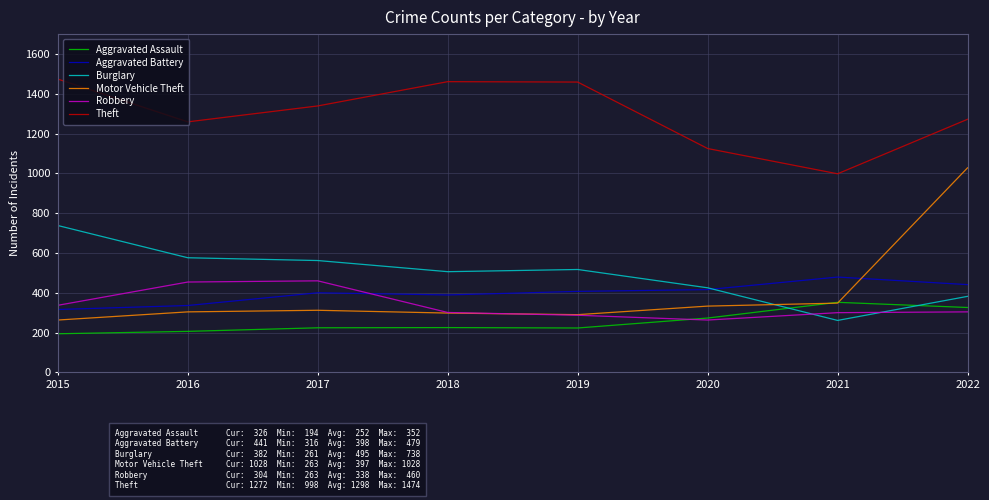

What value does the Motor Vehicle Theft series have at 2020, to the nearest 10?

330